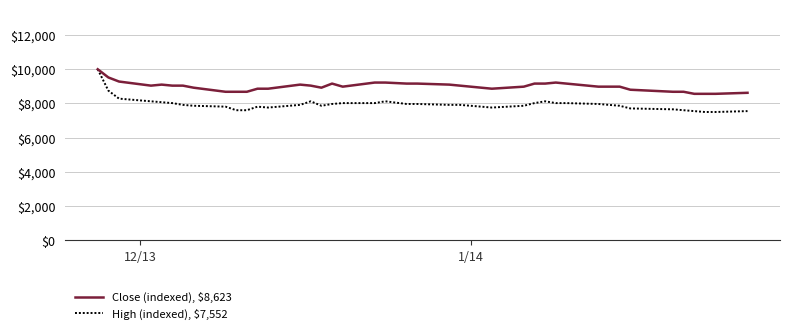

Which series has the largest total across all categories?

Close (indexed), $8,623